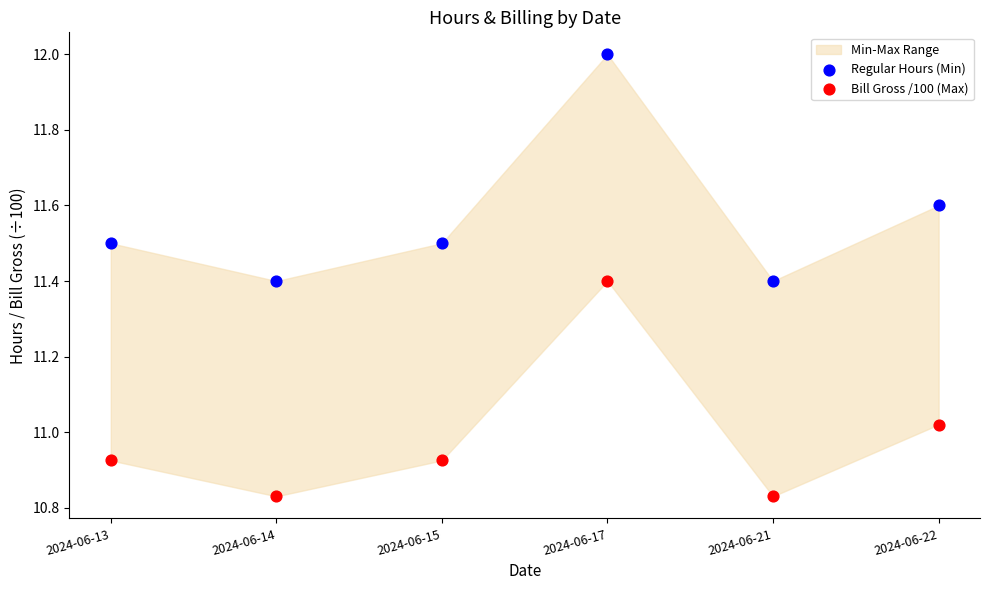

Which series reaches the maximum Y coordinate?

Regular Hours (Min)